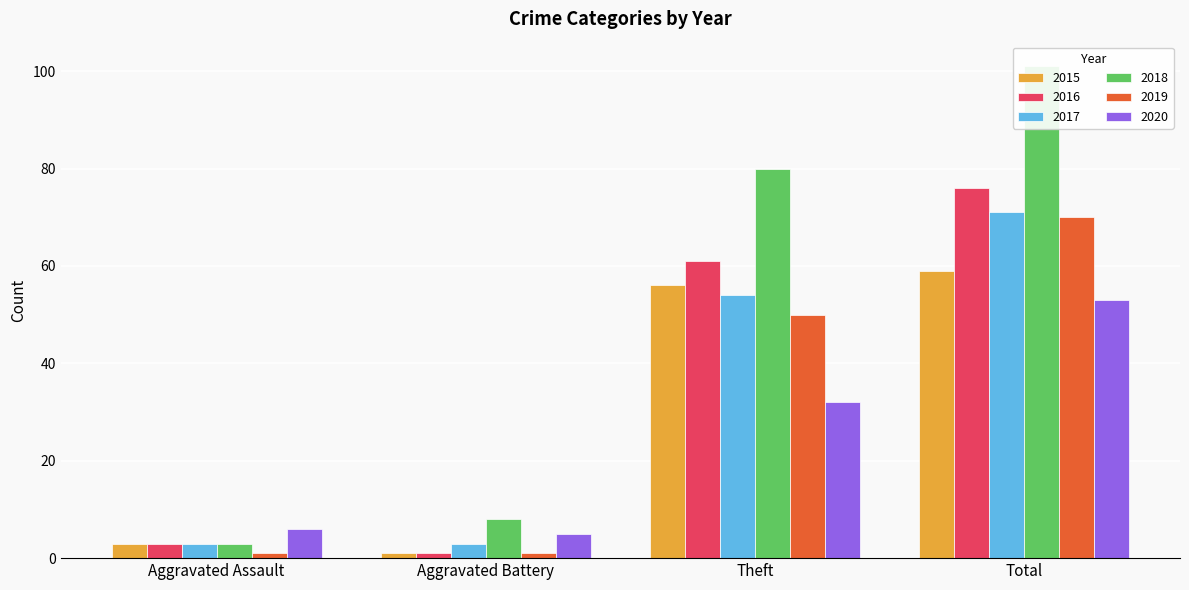

Is it true that 2018 equals 80 at Theft?

True